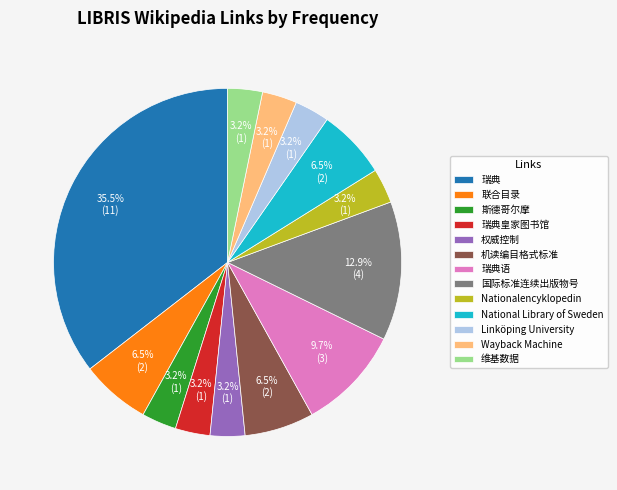

Is it true that 国际标准连续出版物号 is 13% of the pie?

True